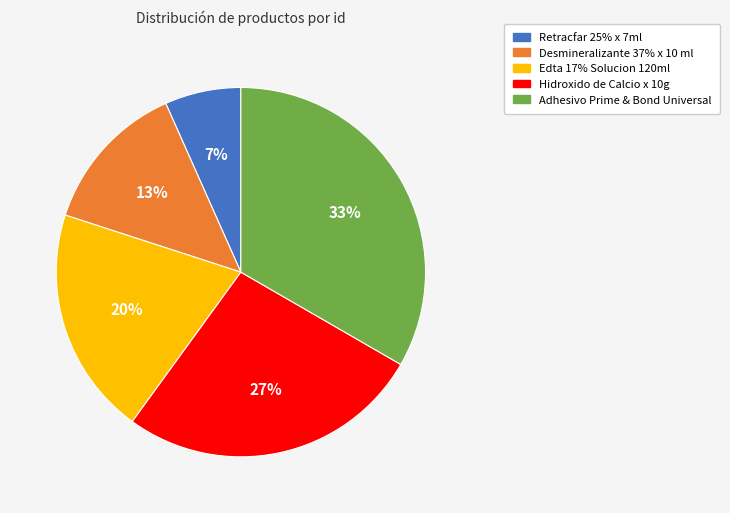

Combined, do Desmineralizante 37% x 10 ml and Retracfar 25% x 7ml account for over 50%?

No